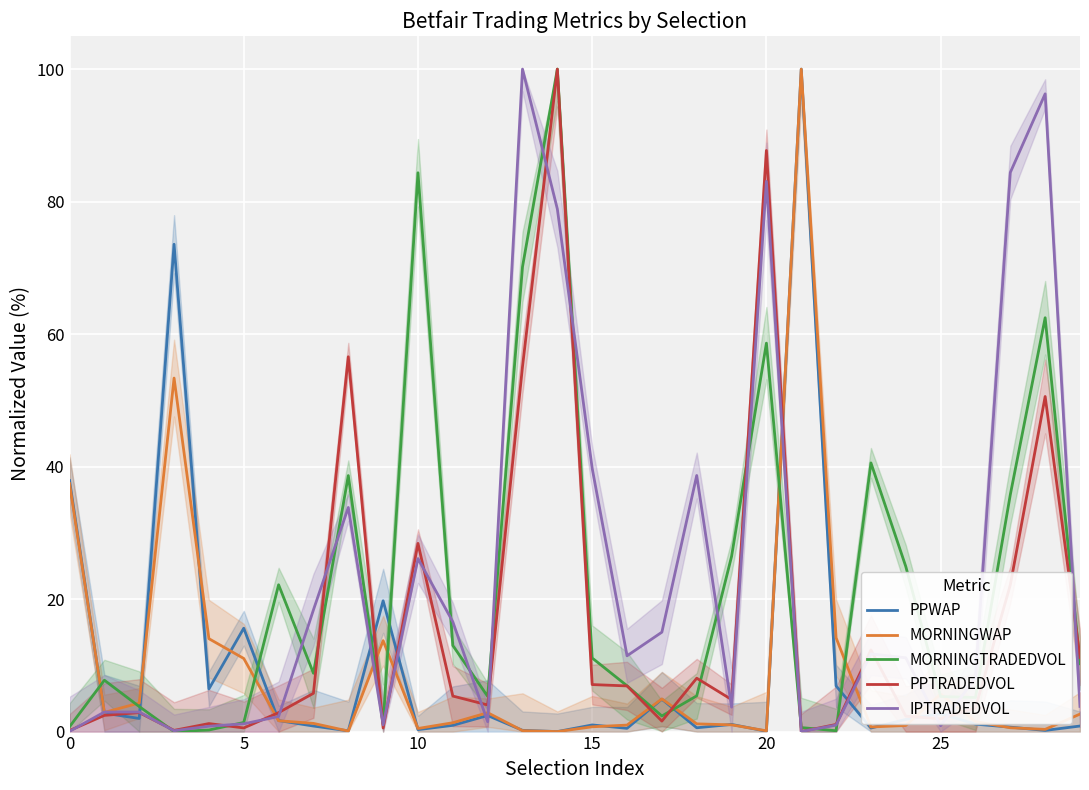

Which category has the highest value across all series?

21